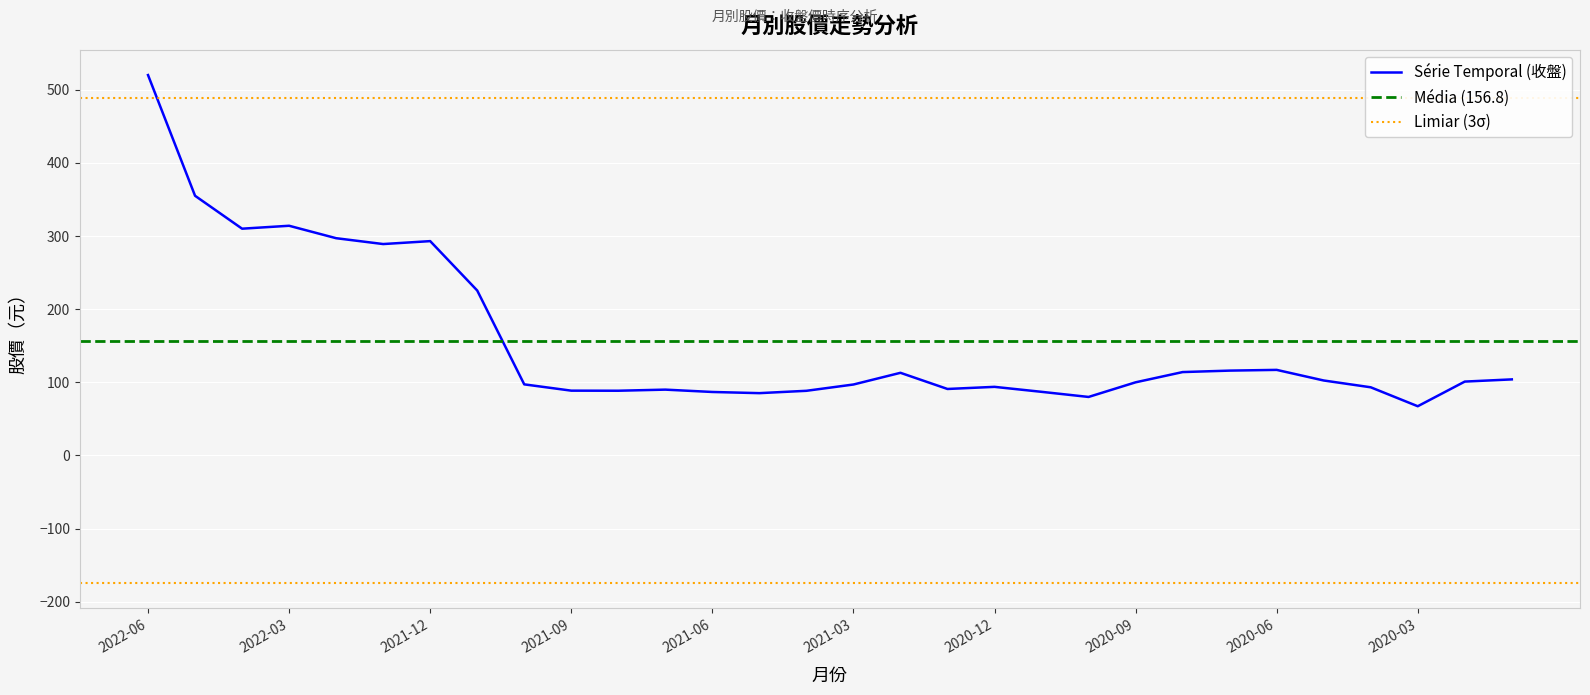

Rank the categories by value from lowest to highest.

2020-03, 2020-10, 2021-05, 2021-06, 2020-11, 2021-04, 2021-08, 2021-09, 2021-07, 2021-01, 2020-04, 2020-12, 2021-03, 2021-10, 2020-09, 2020-02, 2020-05, 2020-01, 2021-02, 2020-08, 2020-07, 2020-06, 2021-11, 2022-01, 2021-12, 2022-02, 2022-04, 2022-03, 2022-05, 2022-06